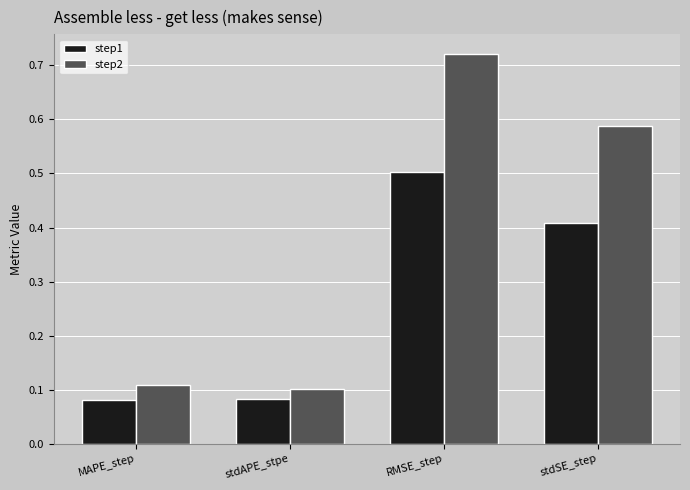

Rank the series by their maximum value, from highest to lowest.

step2, step1